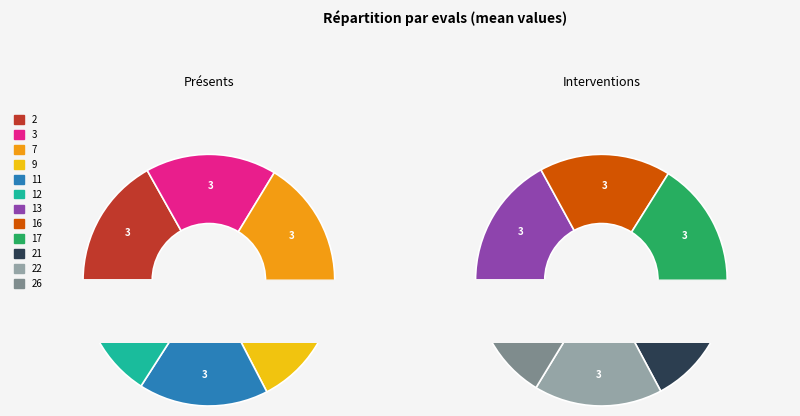

How many slices are in this pie chart?

12